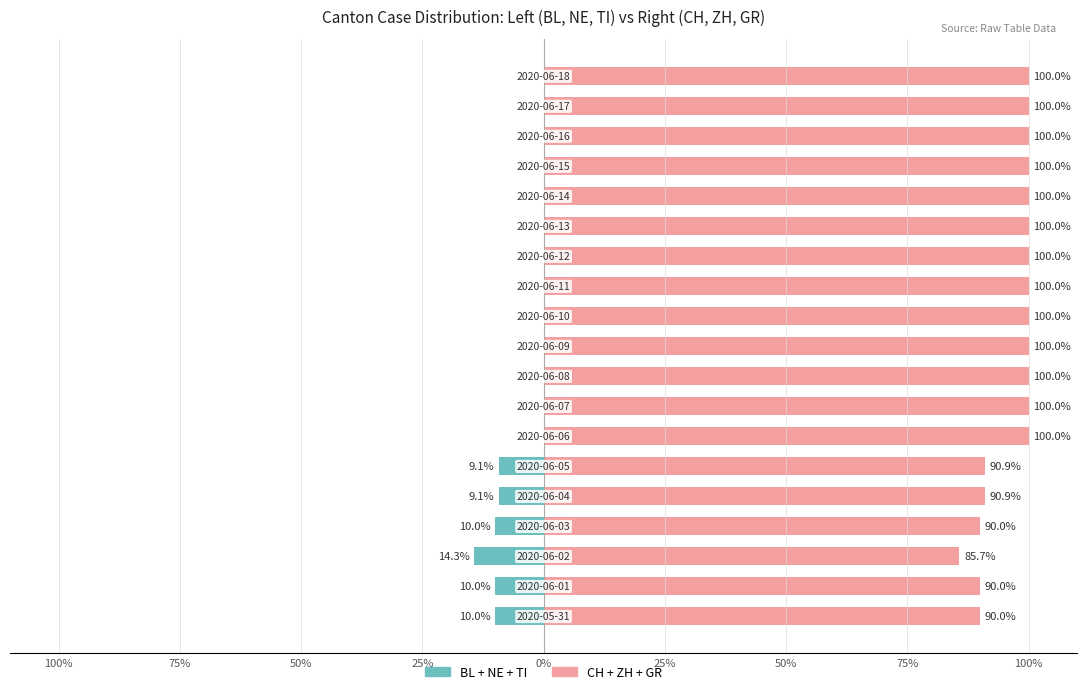

What is the difference between the highest and lowest values at 13?

100.0